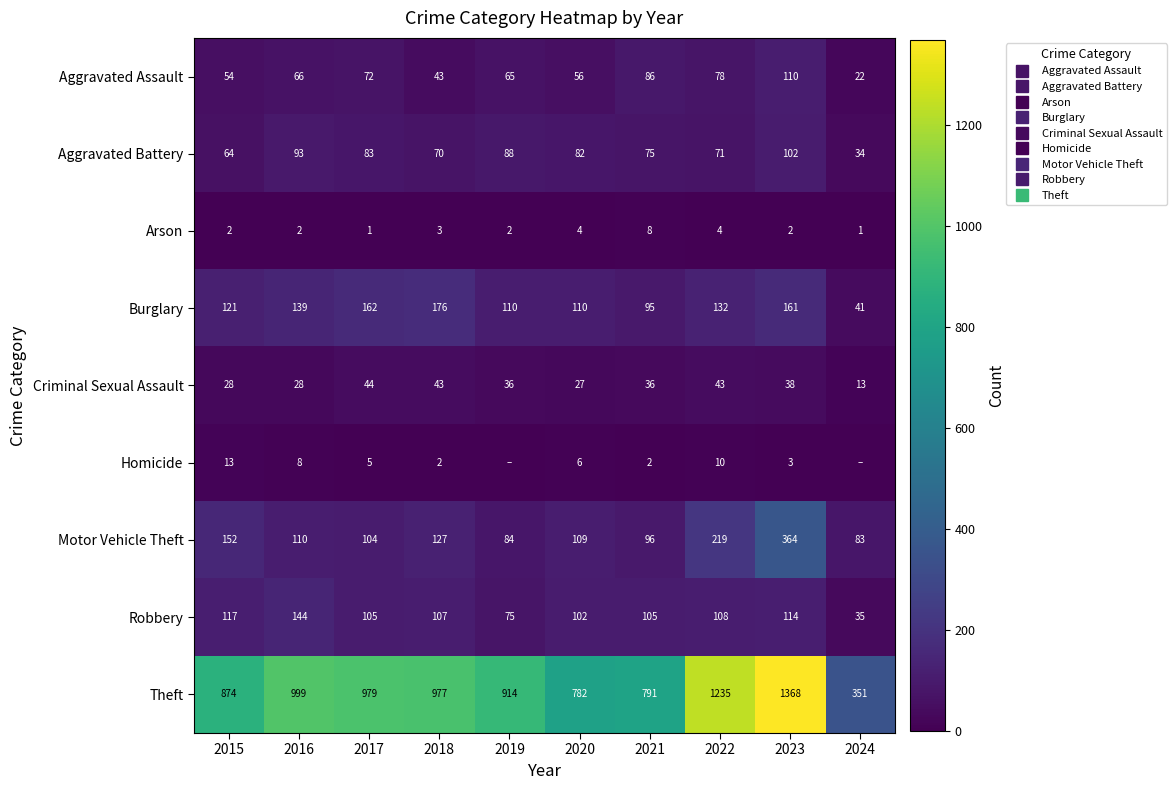

How many values in the Criminal Sexual Assault series are below 36?

4